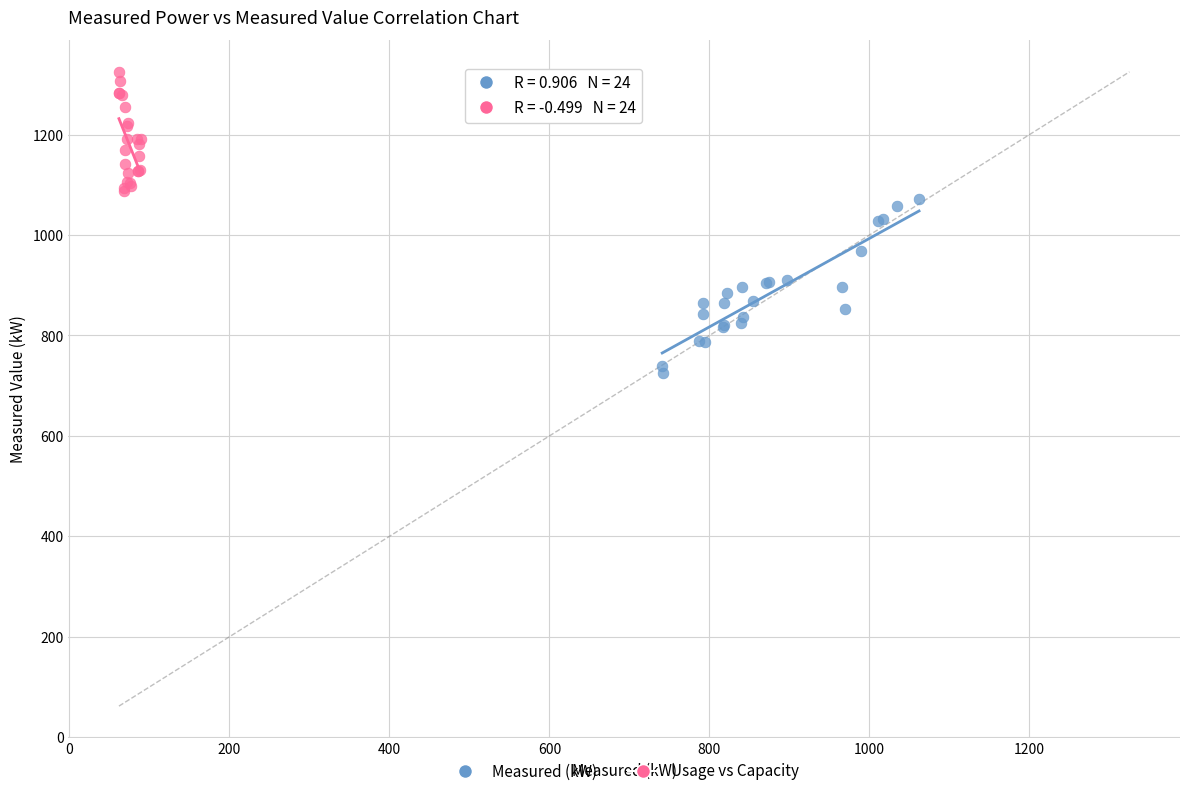

Which series has the widest spread of Y values?

Measured (kW)